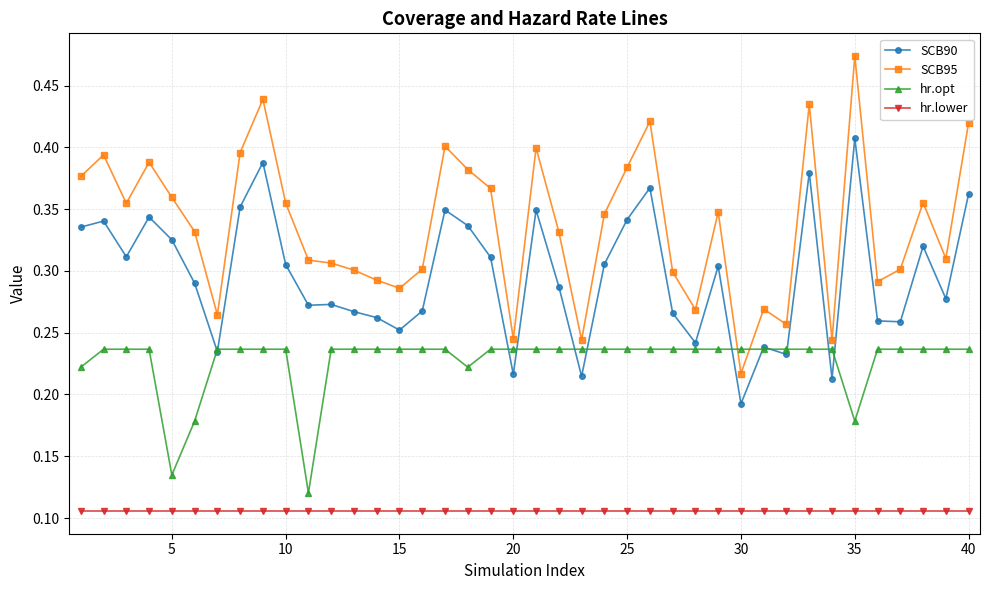

True or false: hr.opt and SCB90 cross at least once.

True